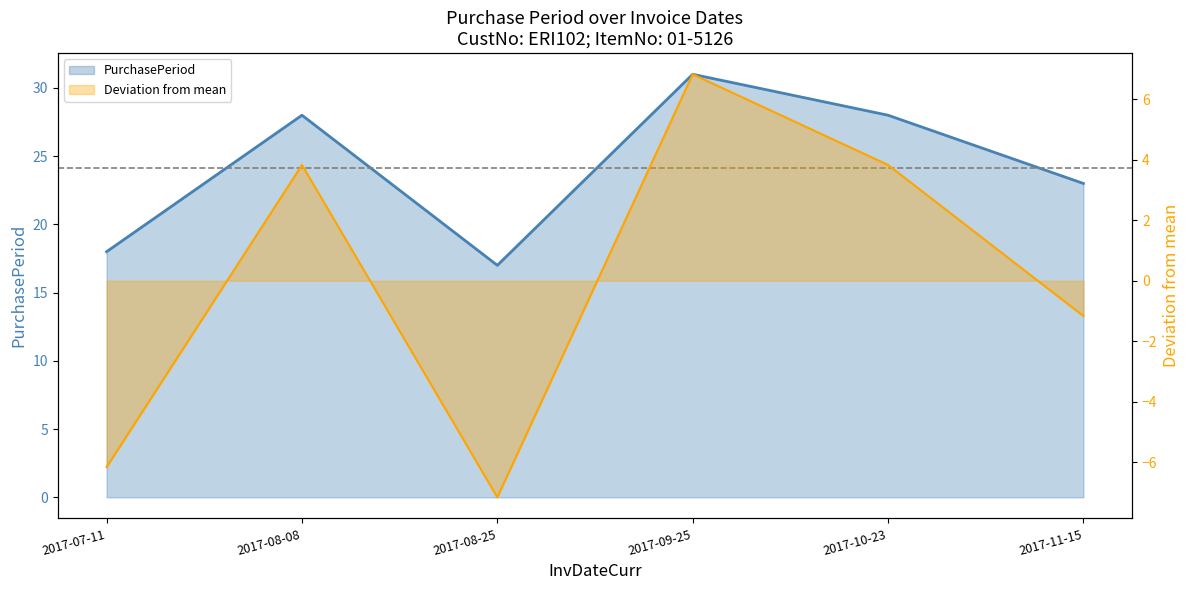

What is the difference between the PurchasePeriod values at 2017-11-15 and 2017-08-25?

6.0